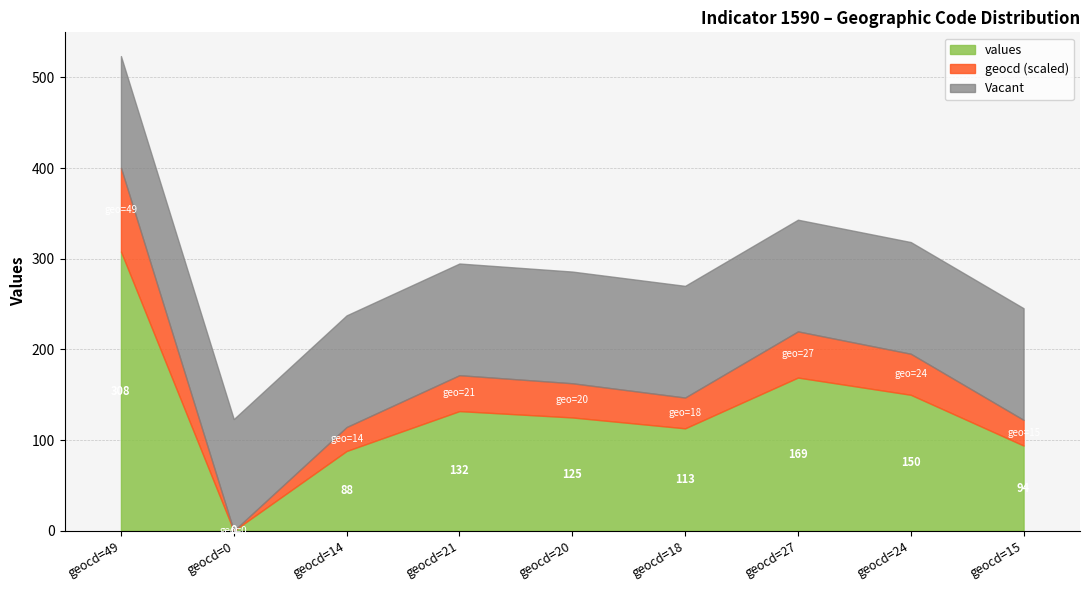

What is the highest value of the values series?

308.0